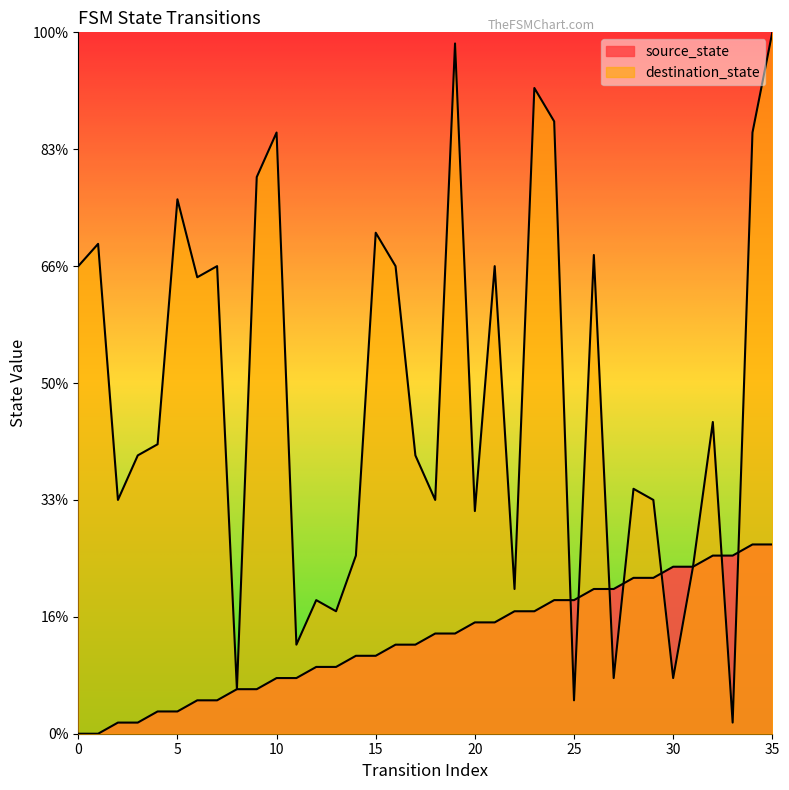

The source_state series shows 7.2 at 14. True or false?

True